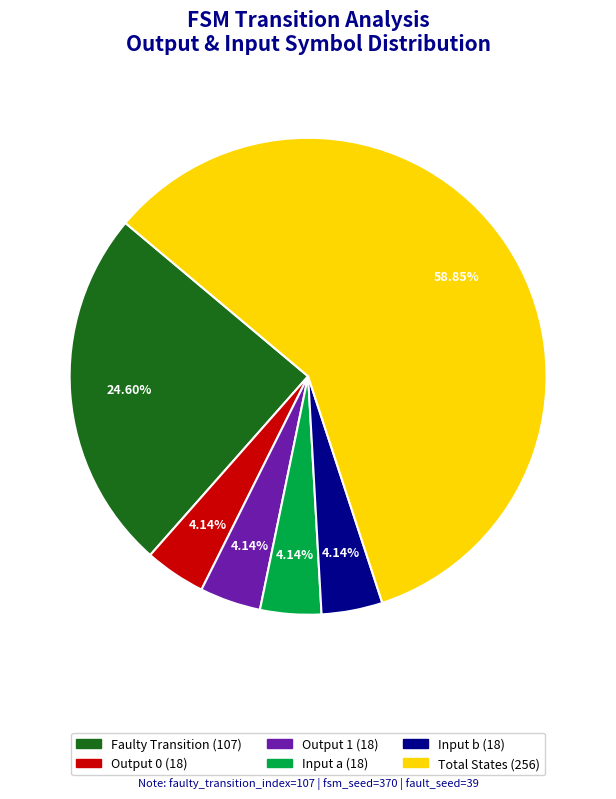

Is there a majority slice in this chart?

Yes